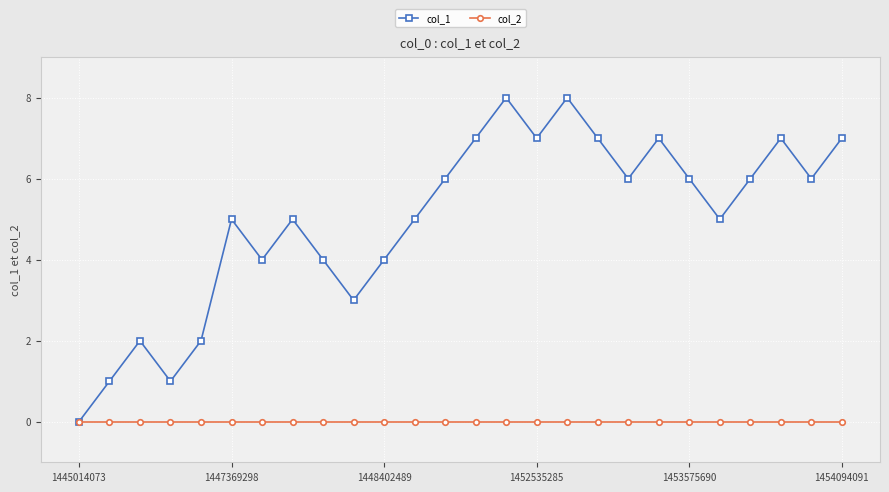

Is this an area chart (filled region under the line)?

No